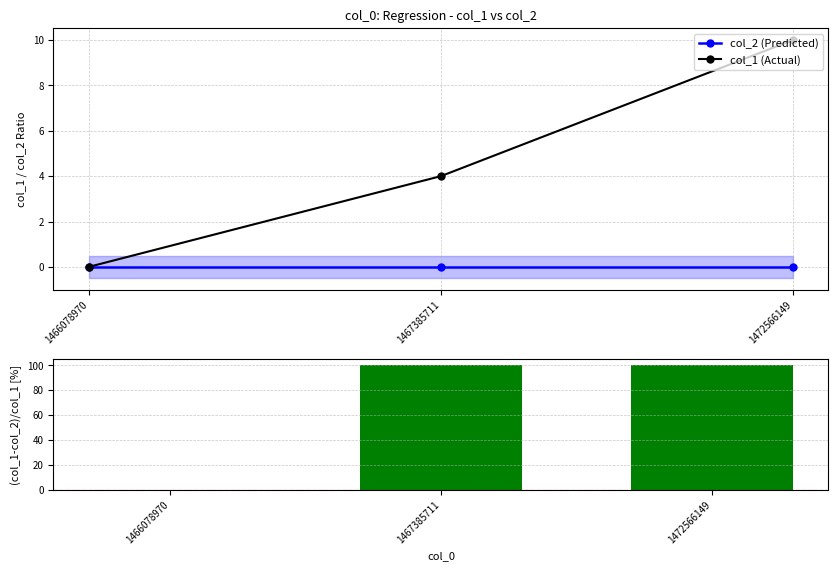

Which label corresponds to the largest value in the chart?

1467385711